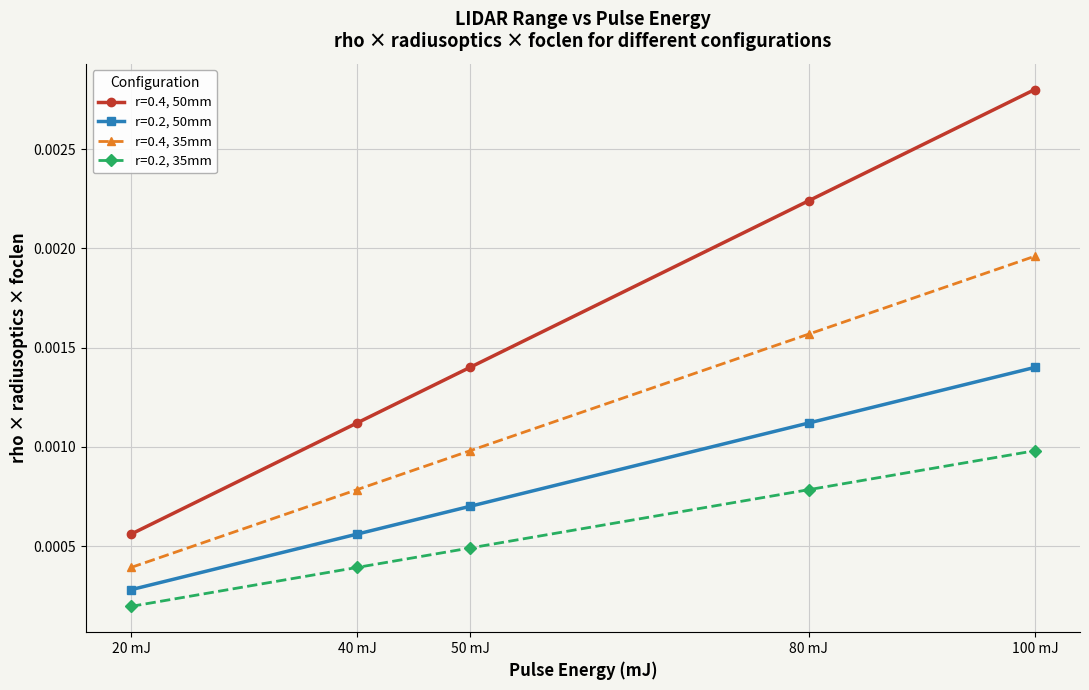

True or false: r=0.4, 35mm and r=0.4, 50mm cross at least once.

False